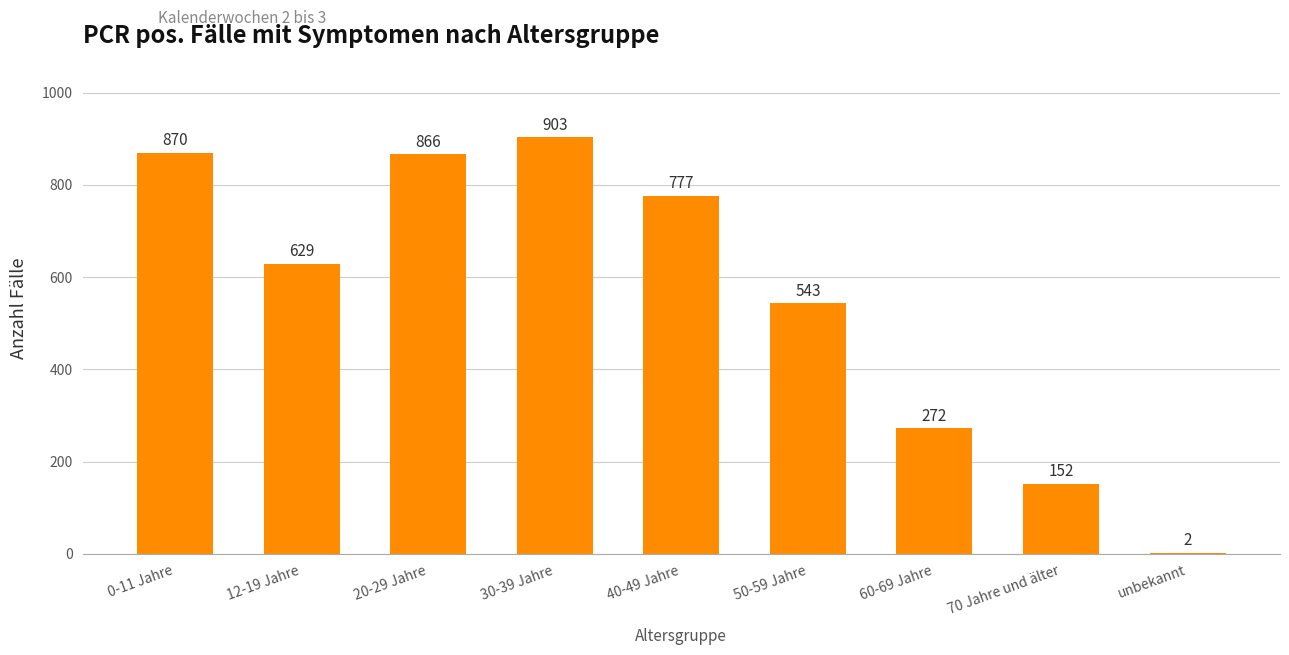

Between 40-49 Jahre and unbekannt, which is larger?

40-49 Jahre